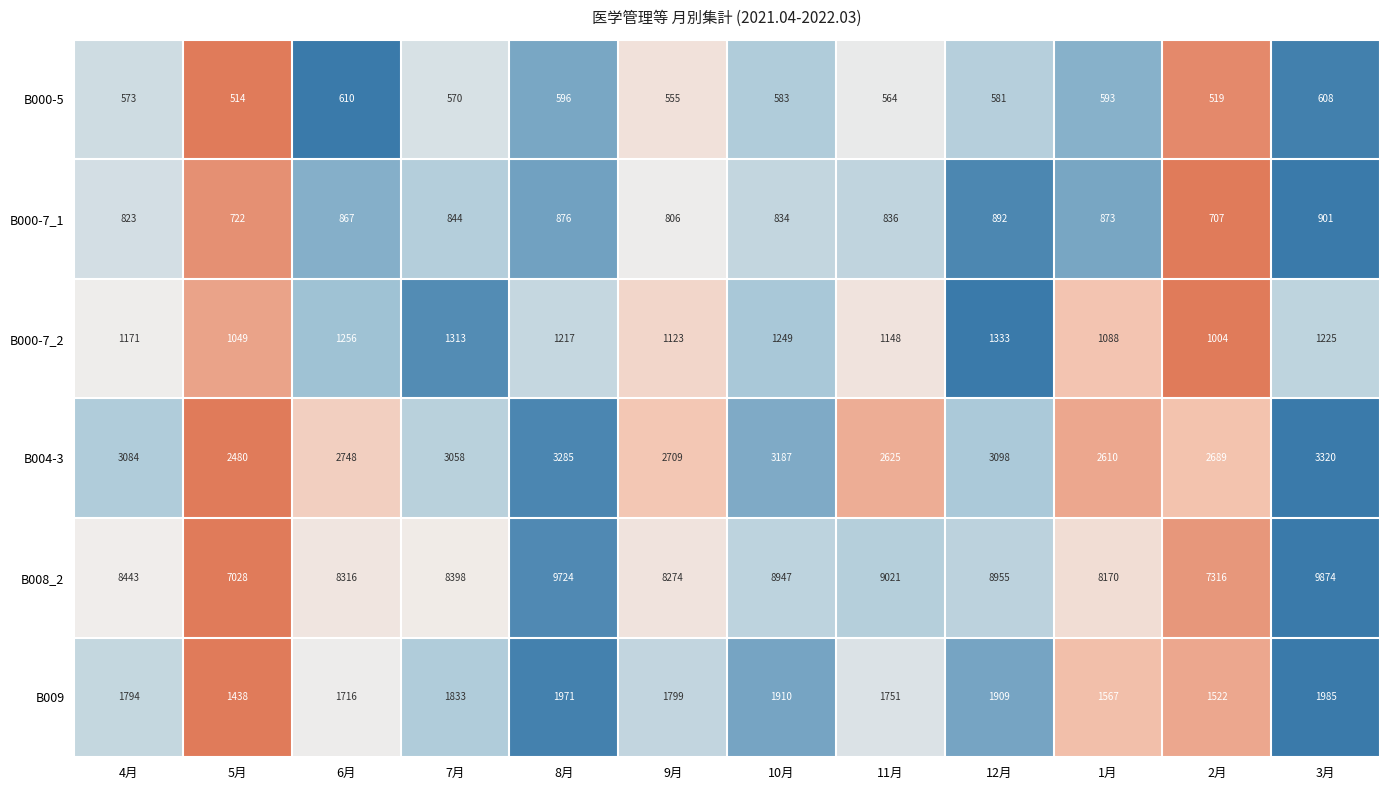

Which series has the largest total across all categories?

B008_2